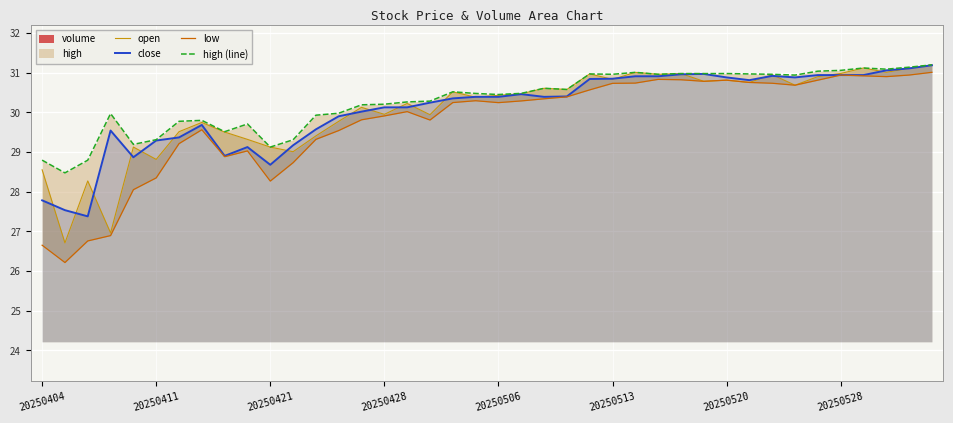

Which series has the largest total across all categories?

high (line)